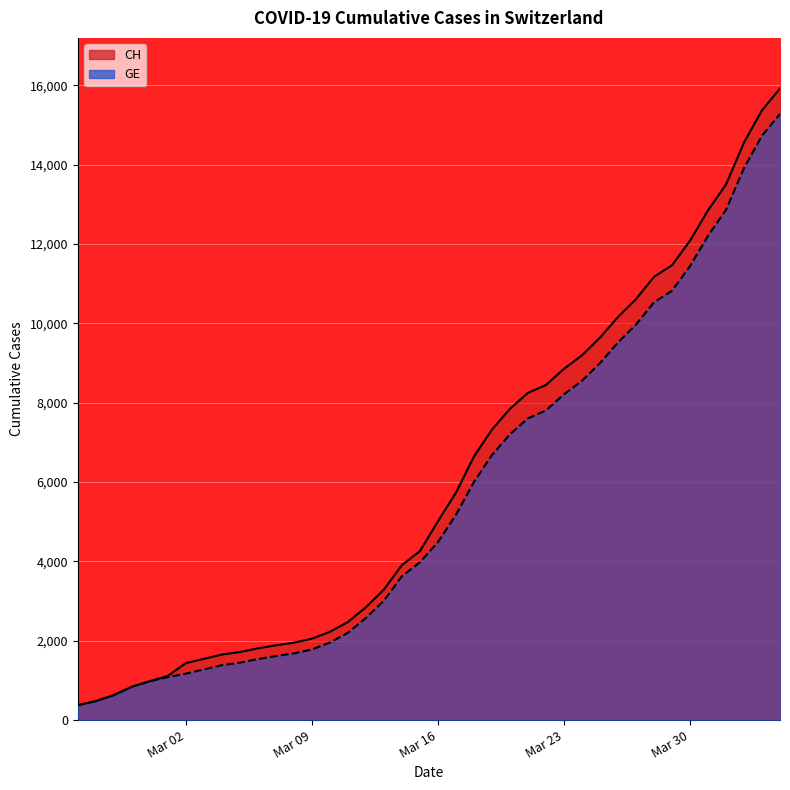

The CH series shows 5550 at 2020-03-14. True or false?

False